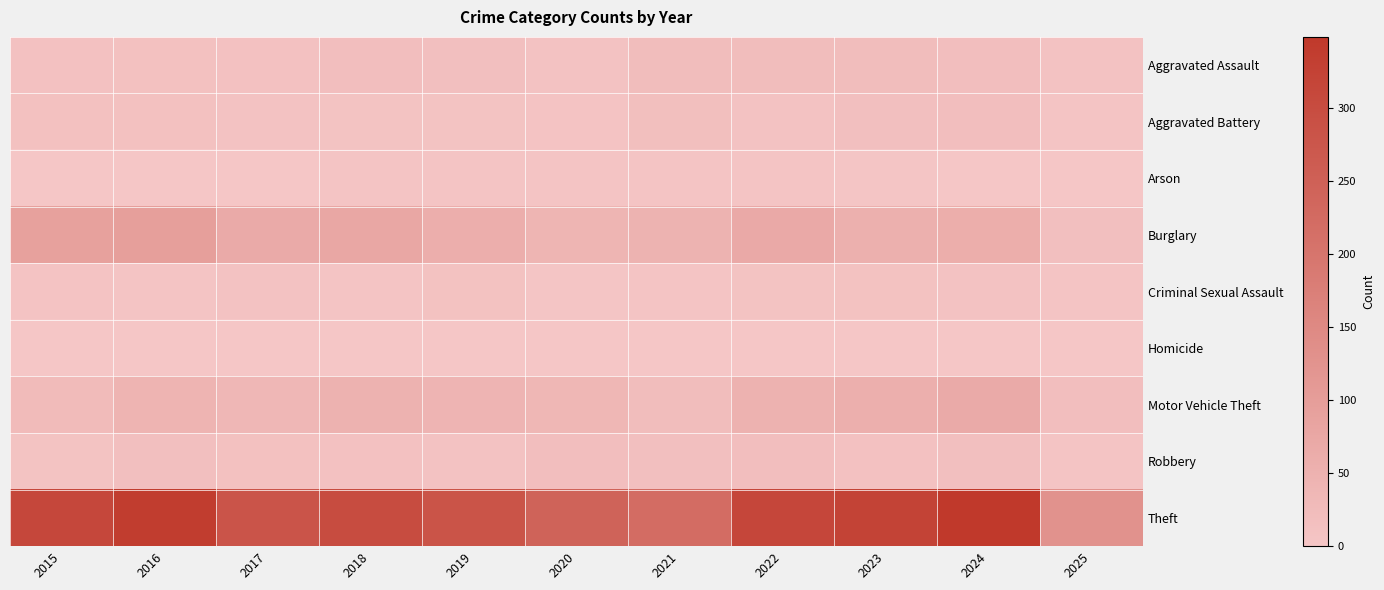

Which series has the largest total across all categories?

Theft